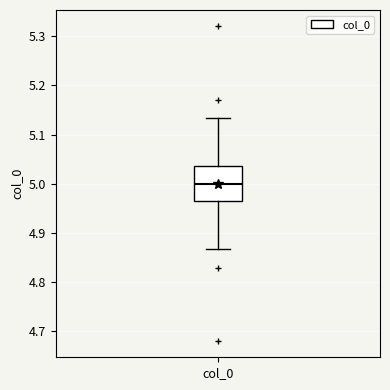

Where is the lower edge of the box for col_0 on the y-axis? The values are not printed on the chart, so give them approximately, as read against the axis.

4.96